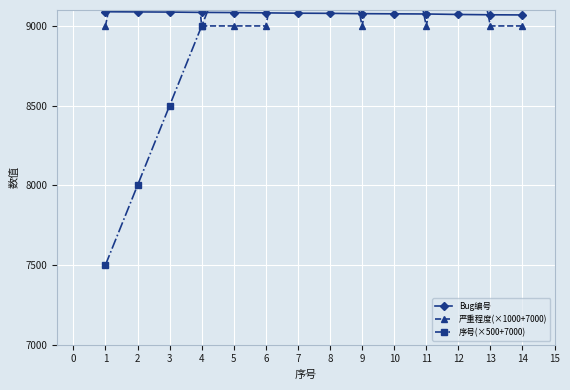

List the series in order of their overall mean, highest first.

序号(×500+7000), 严重程度(×1000+7000), Bug编号